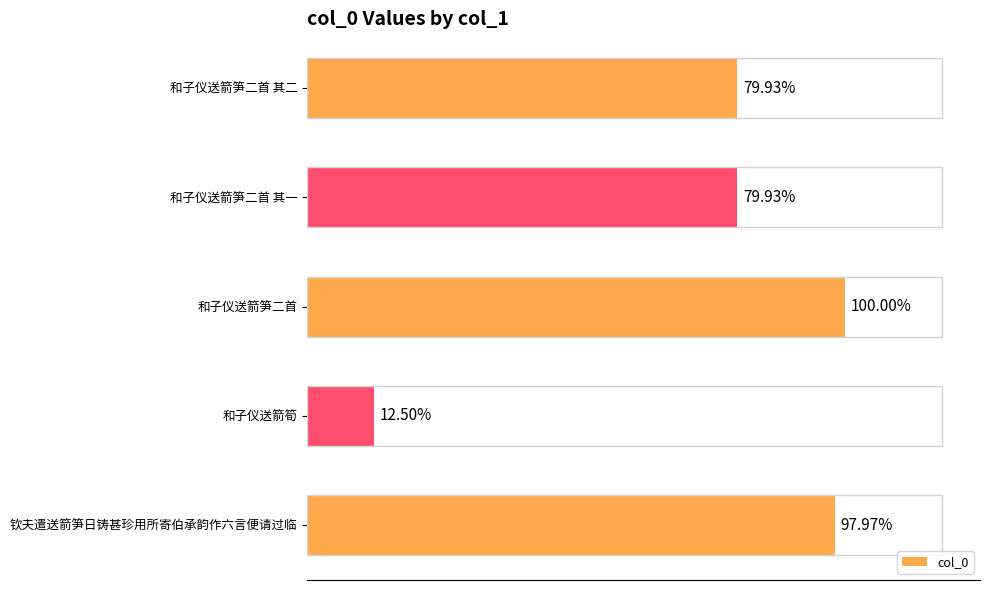

What is the maximum value shown in the chart?

1111800